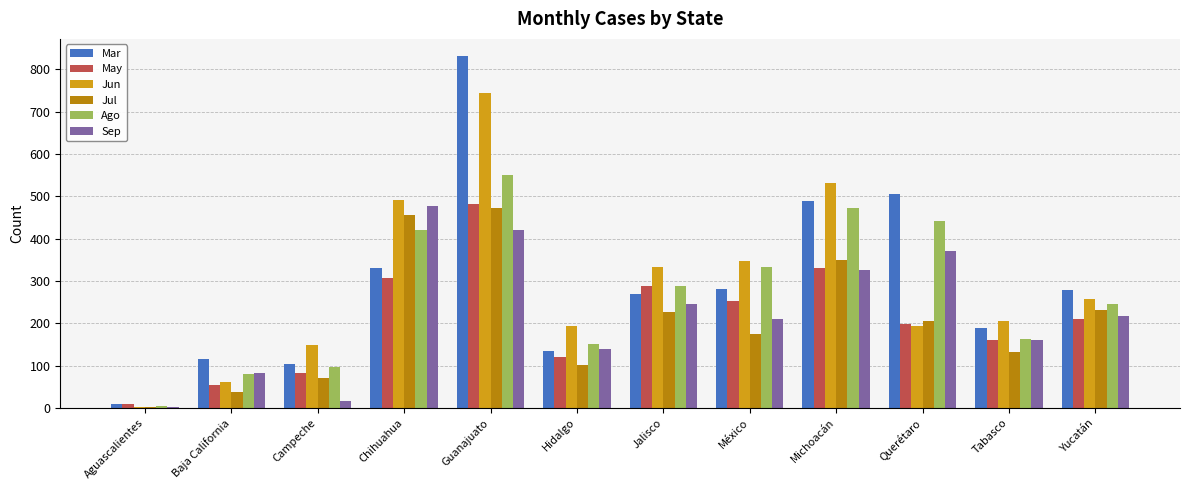

What is the average value of the Sep series?

222